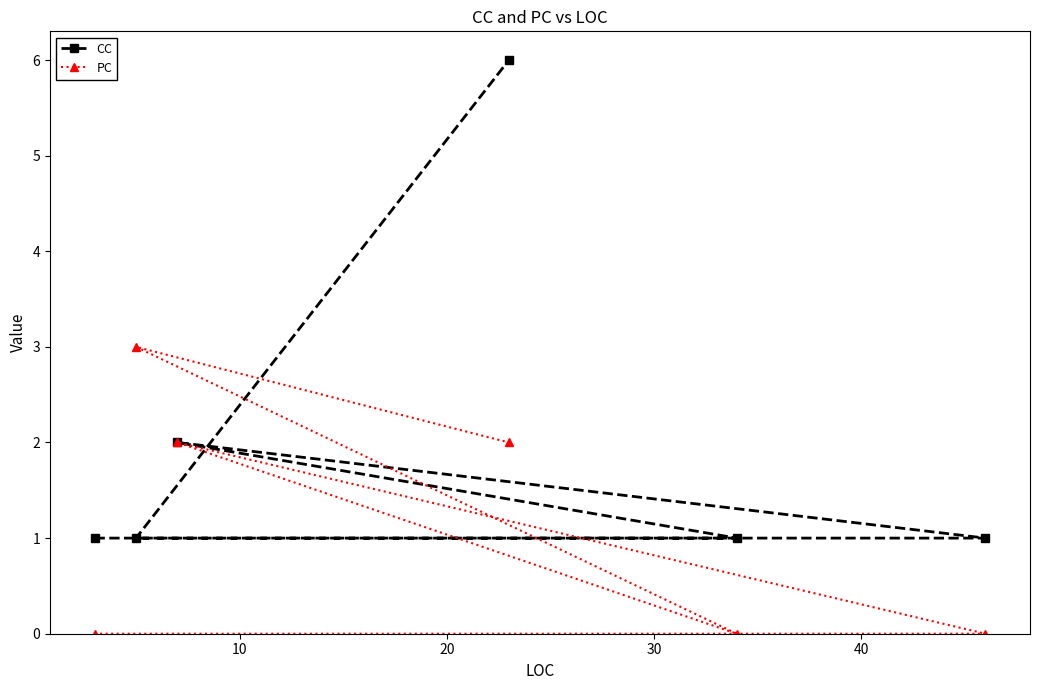

Count the number of data series in this chart.

2